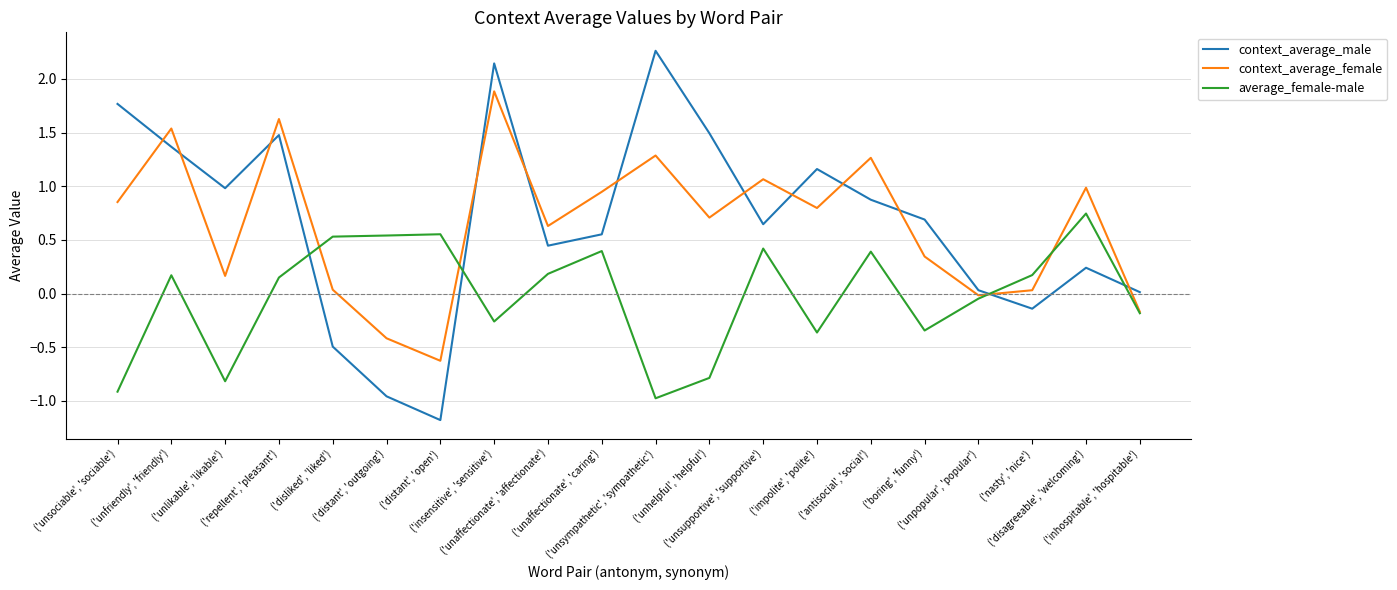

List the series in order of their peak value, highest first.

context_average_male, context_average_female, average_female-male